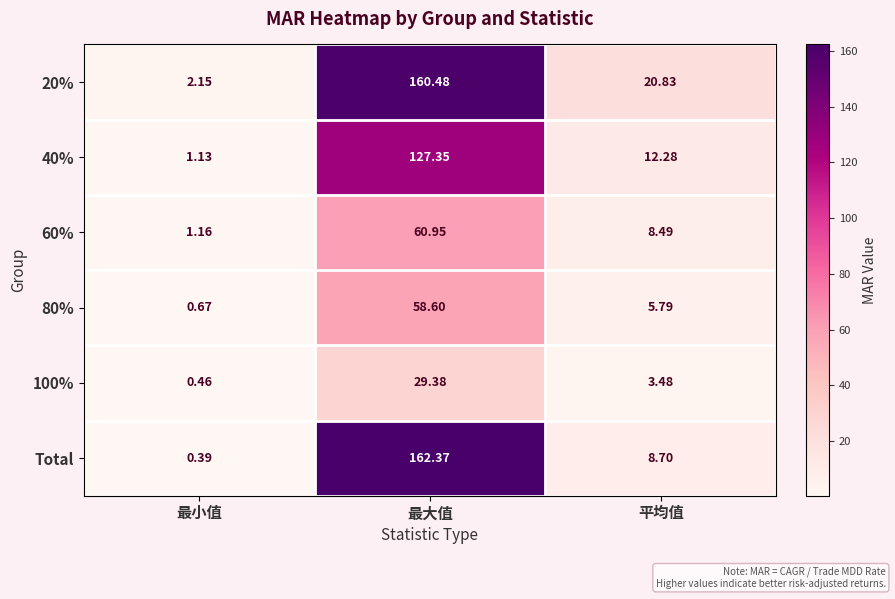

How many distinct data groups are displayed?

6